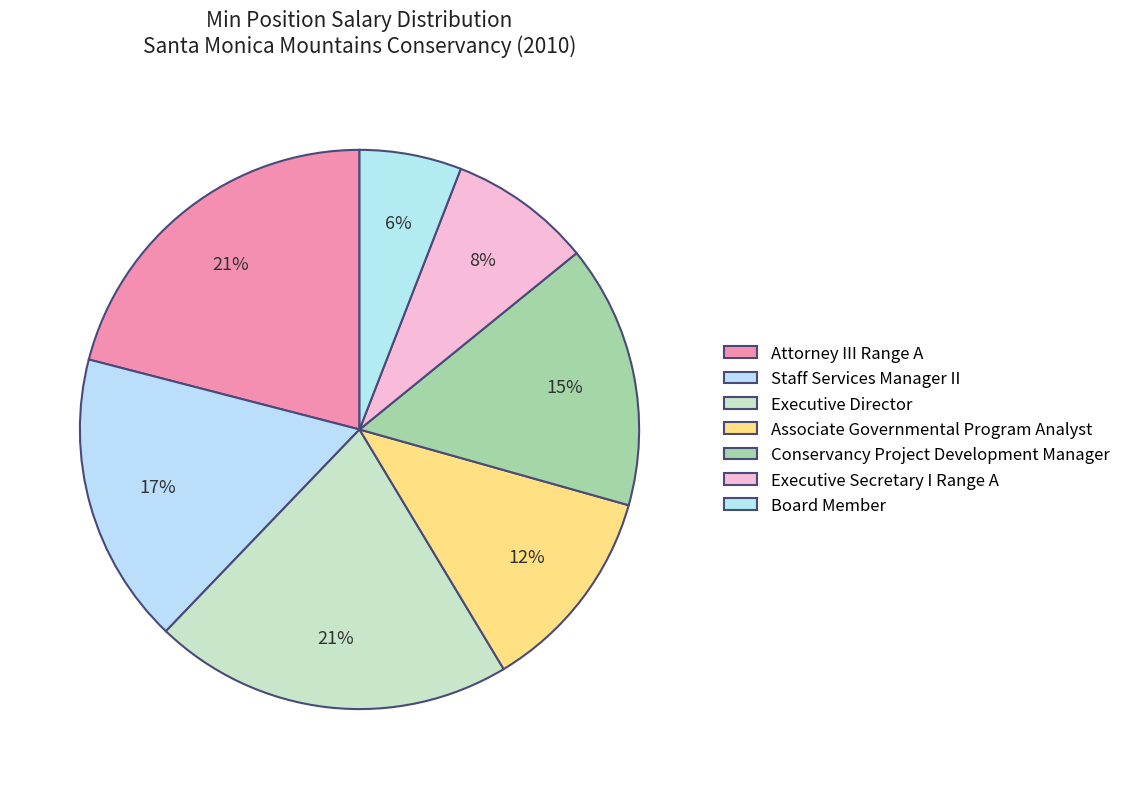

Is Executive Secretary I Range A the majority of the pie?

No